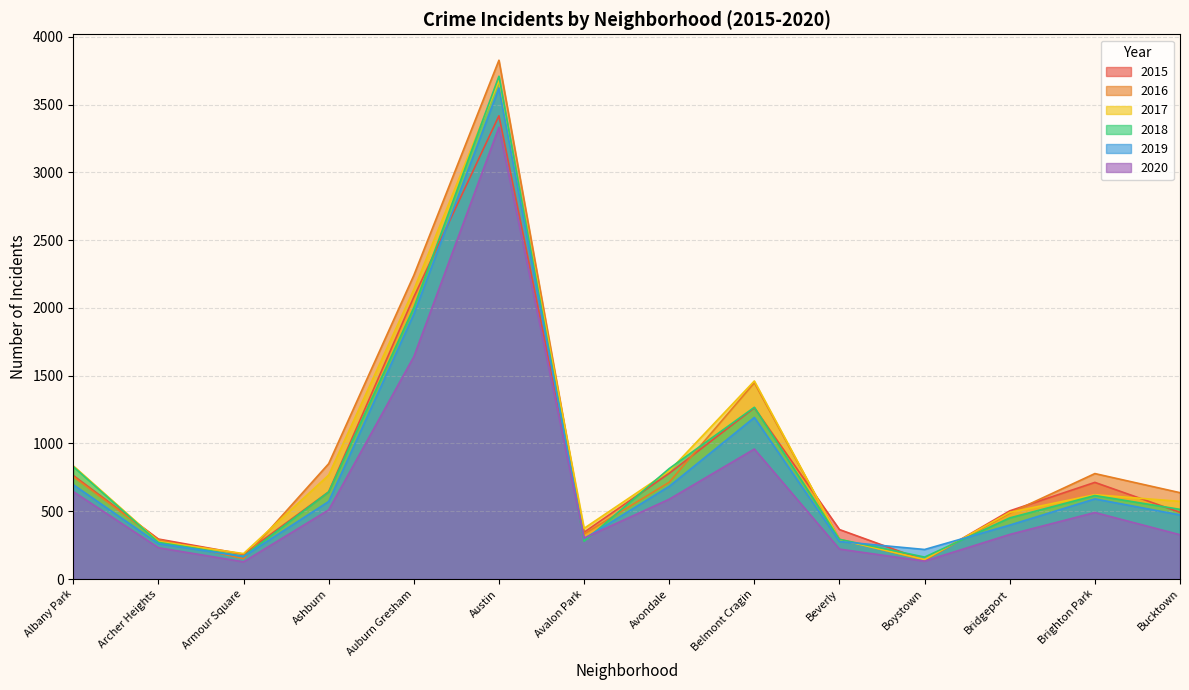

Reading left to right, extract all data points from this chart.

2015: Albany Park=764	Archer Heights=295	Armour Square=183	Ashburn=643	Auburn Gresham=2080	Austin=3417	Avalon Park=345	Avondale=780	Belmont Cragin=1263	Beverly=365	Boystown=138	Bridgeport=503	Brighton Park=713	Bucktown=492
2017: Albany Park=835	Archer Heights=277	Armour Square=188	Ashburn=767	Auburn Gresham=2135	Austin=3677	Avalon Park=374	Avondale=797	Belmont Cragin=1461	Beverly=291	Boystown=144	Bridgeport=492	Brighton Park=622	Bucktown=573
2019: Albany Park=696	Archer Heights=261	Armour Square=166	Ashburn=572	Auburn Gresham=1954	Austin=3622	Avalon Park=297	Avondale=684	Belmont Cragin=1192	Beverly=277	Boystown=218	Bridgeport=398	Brighton Park=591	Bucktown=473
2020: Albany Park=645	Archer Heights=231	Armour Square=127	Ashburn=510	Auburn Gresham=1640	Austin=3333	Avalon Park=302	Avondale=589	Belmont Cragin=959	Beverly=221	Boystown=132	Bridgeport=329	Brighton Park=491	Bucktown=327
2016: Albany Park=755	Archer Heights=290	Armour Square=150	Ashburn=851	Auburn Gresham=2240	Austin=3827	Avalon Park=332	Avondale=714	Belmont Cragin=1448	Beverly=293	Boystown=141	Bridgeport=486	Brighton Park=778	Bucktown=637
2018: Albany Park=829	Archer Heights=271	Armour Square=168	Ashburn=643	Auburn Gresham=2002	Austin=3709	Avalon Park=278	Avondale=815	Belmont Cragin=1267	Beverly=293	Boystown=162	Bridgeport=451	Brighton Park=616	Bucktown=514